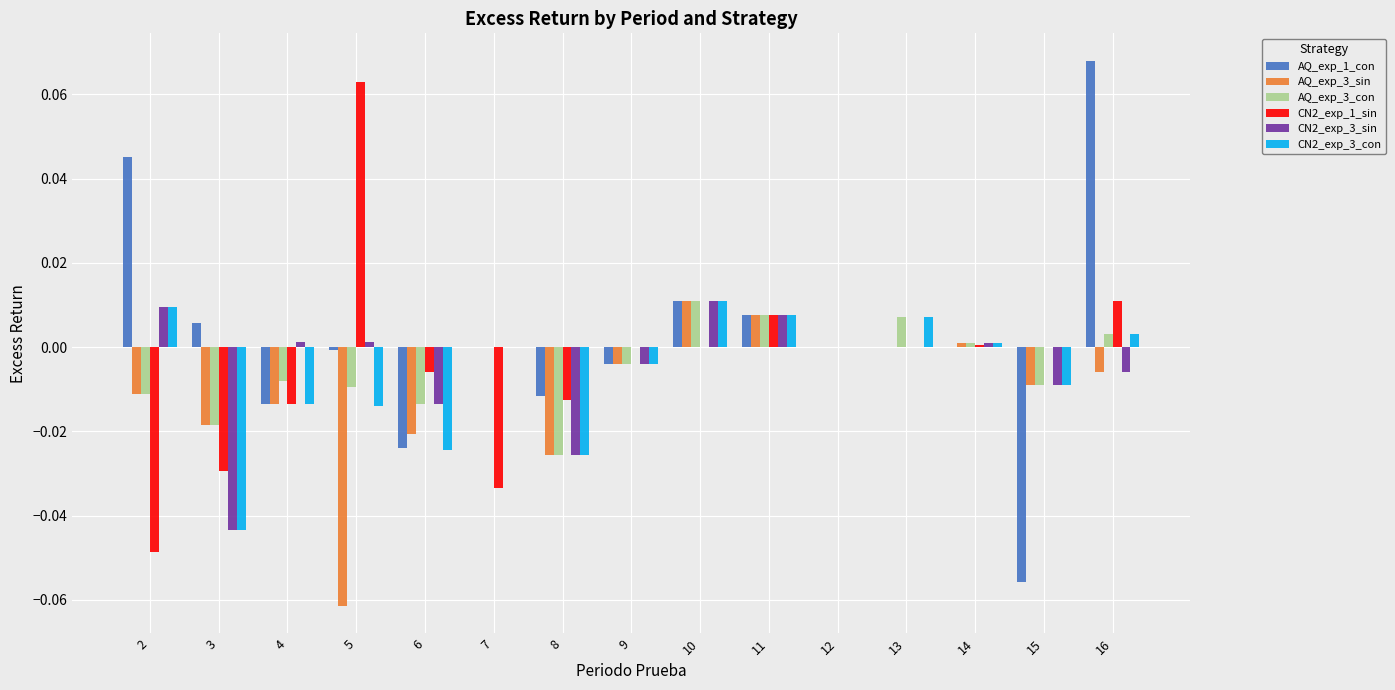

The CN2_exp_3_con series shows -0.0 at 15. True or false?

True